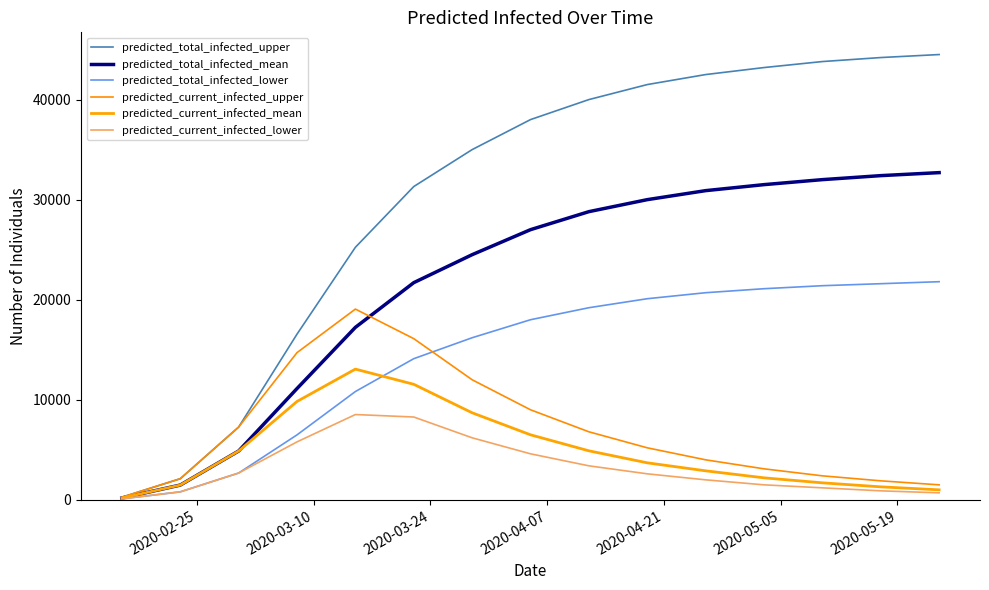

What is the value of the predicted_total_infected_lower point at the 14th from the left?

21600